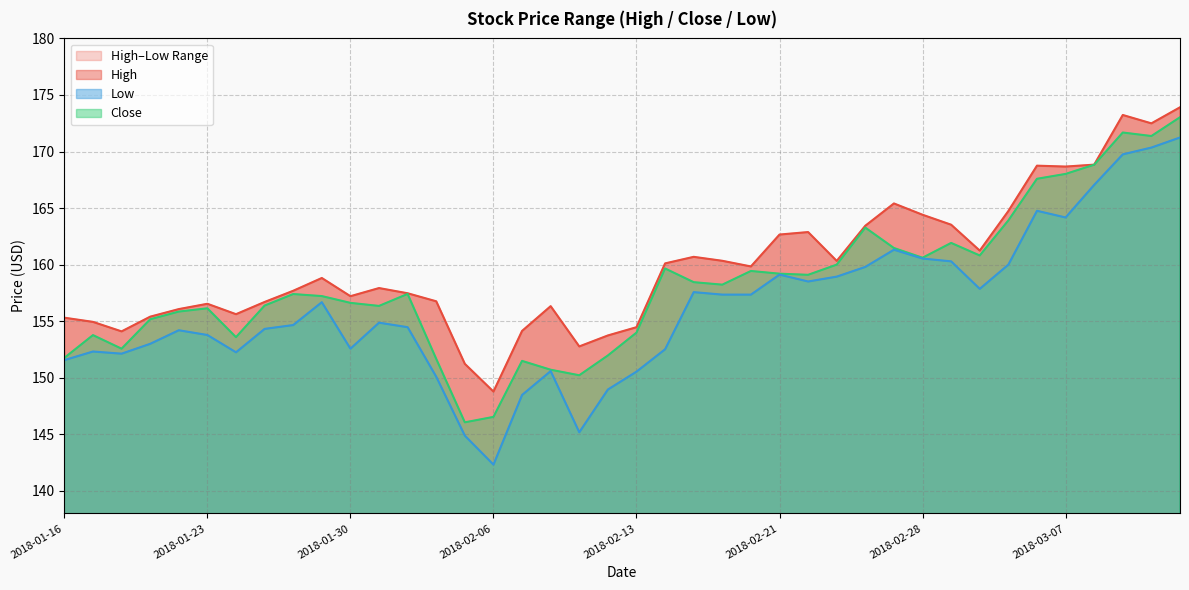

List the series in order of their overall mean, highest first.

High, Close, Low